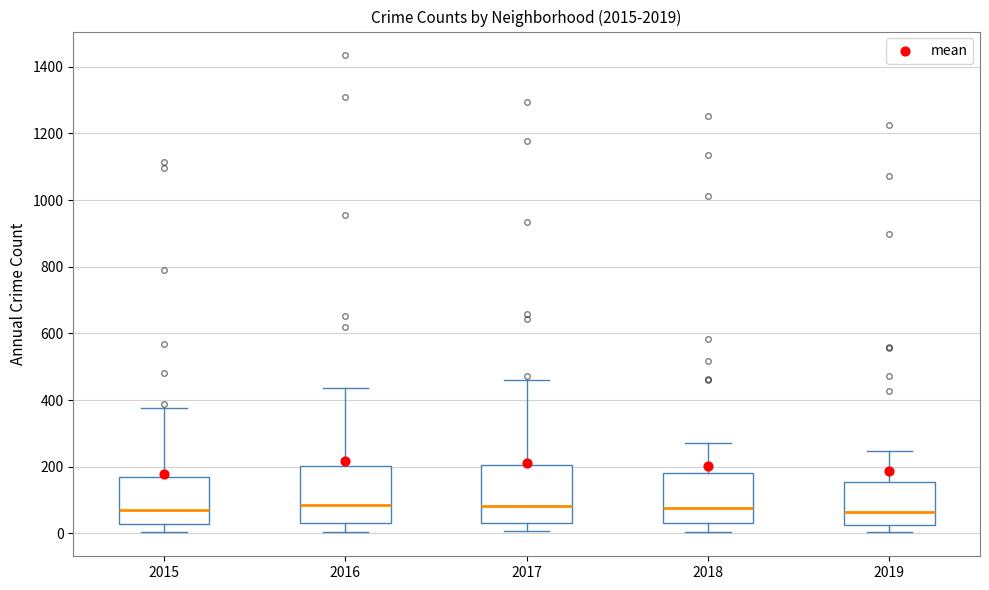

Where does the upper whisker of the box at x = 2018 end on the y-axis? The values are not printed on the chart, so give them approximately, as read against the axis.

280